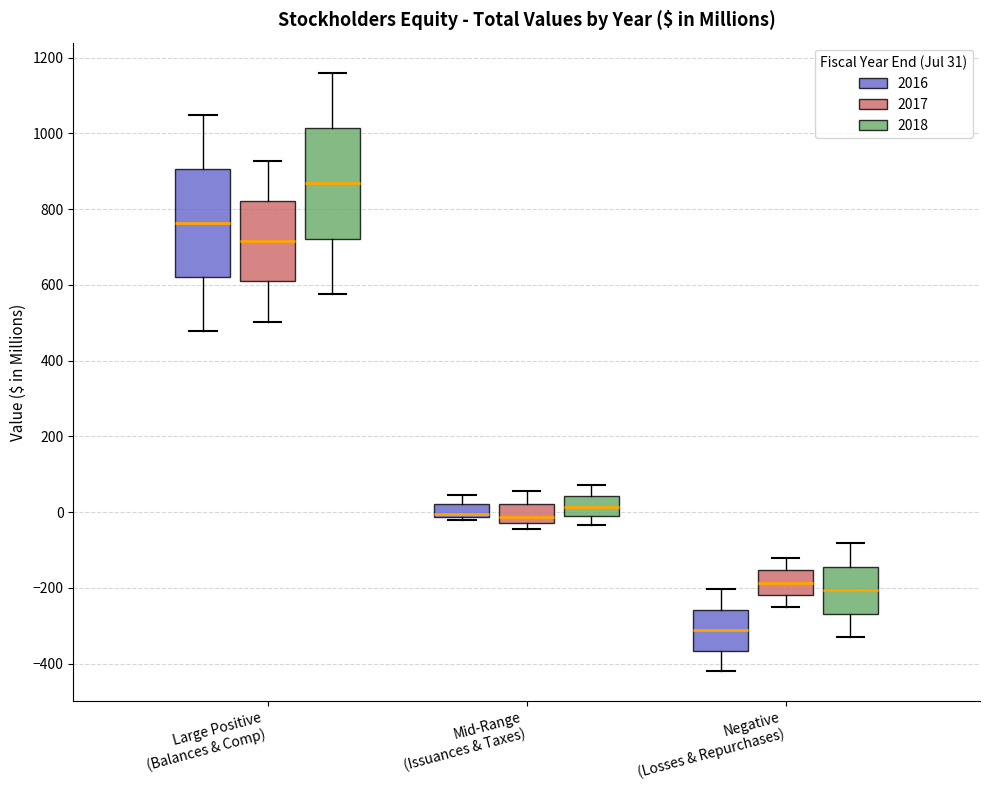

Which box has the highest median line?

Large Positive (Balances & Comp) (2018)